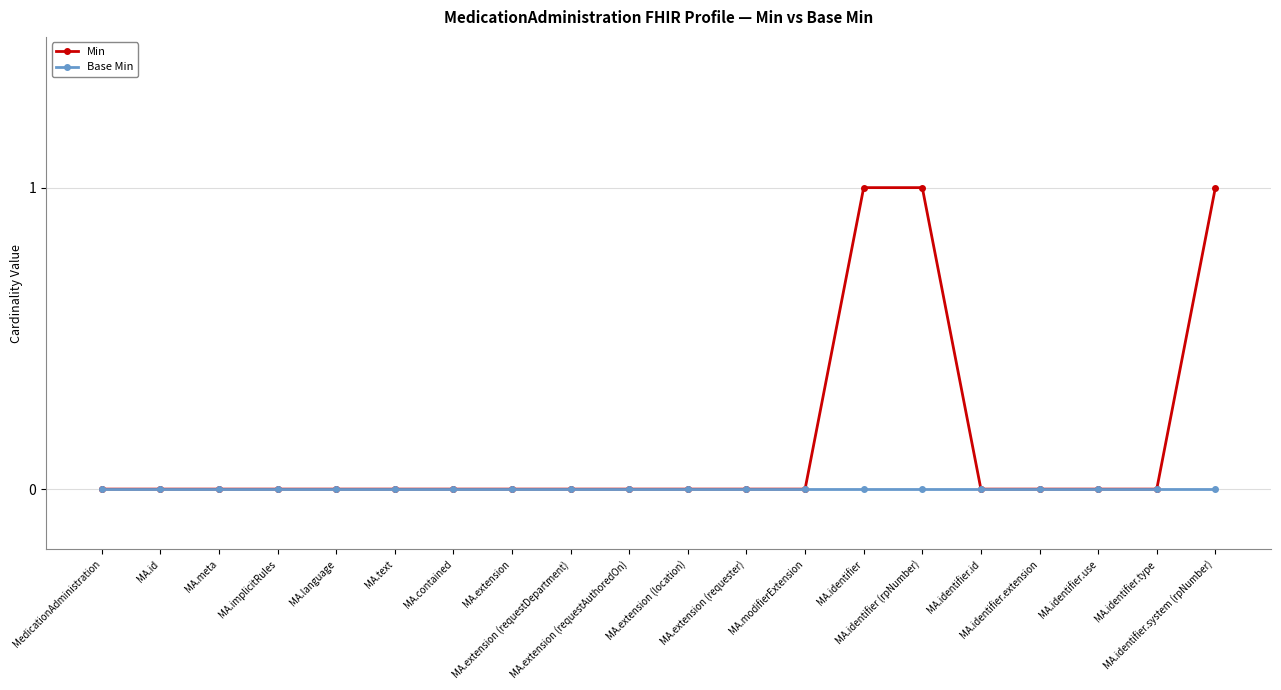

What are all the series names shown in the legend?

Min, Base Min